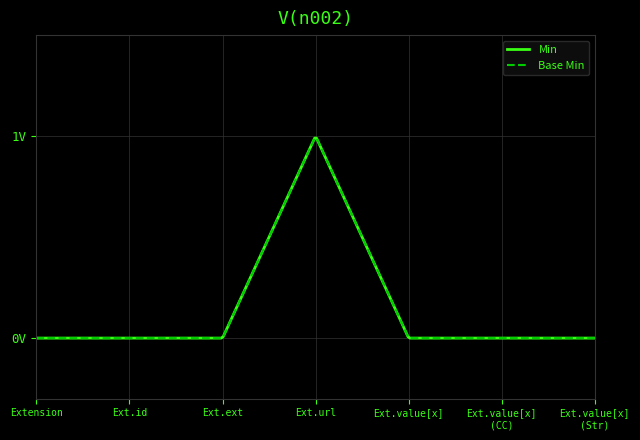

Is this an area chart (filled region under the line)?

No